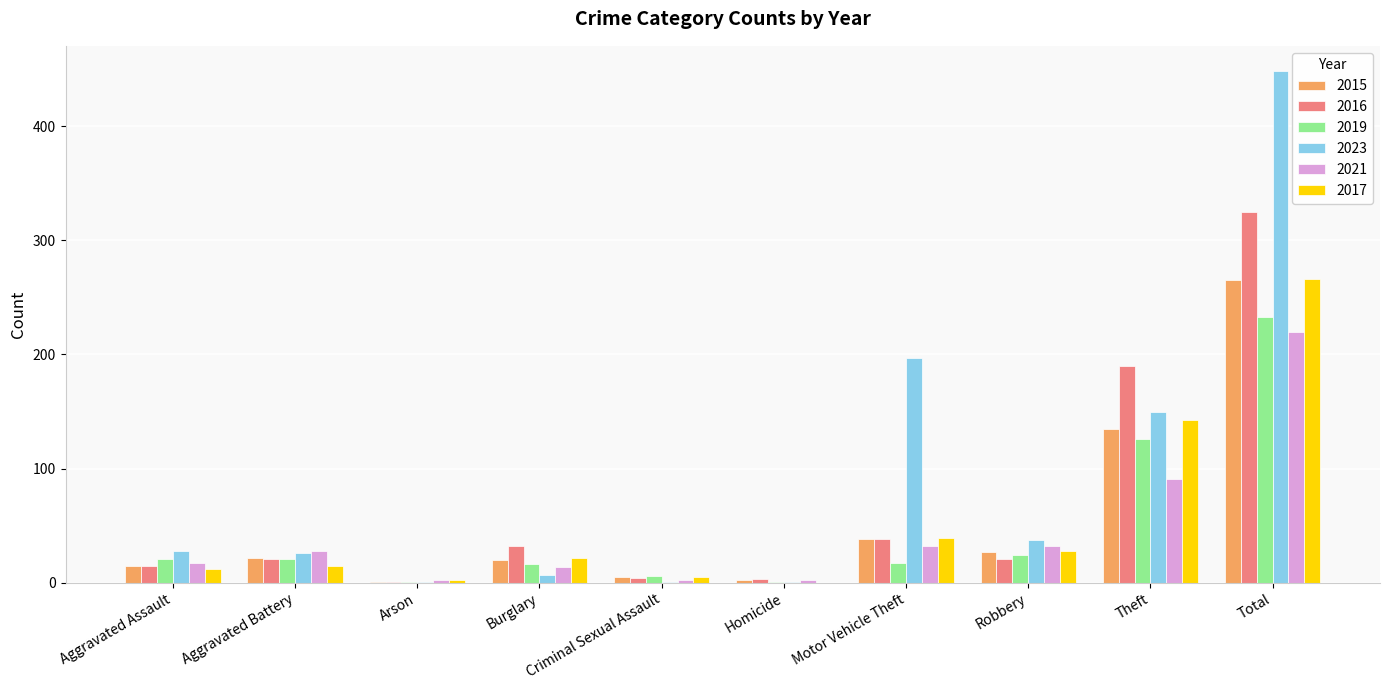

Which series has the widest spread of values?

2023